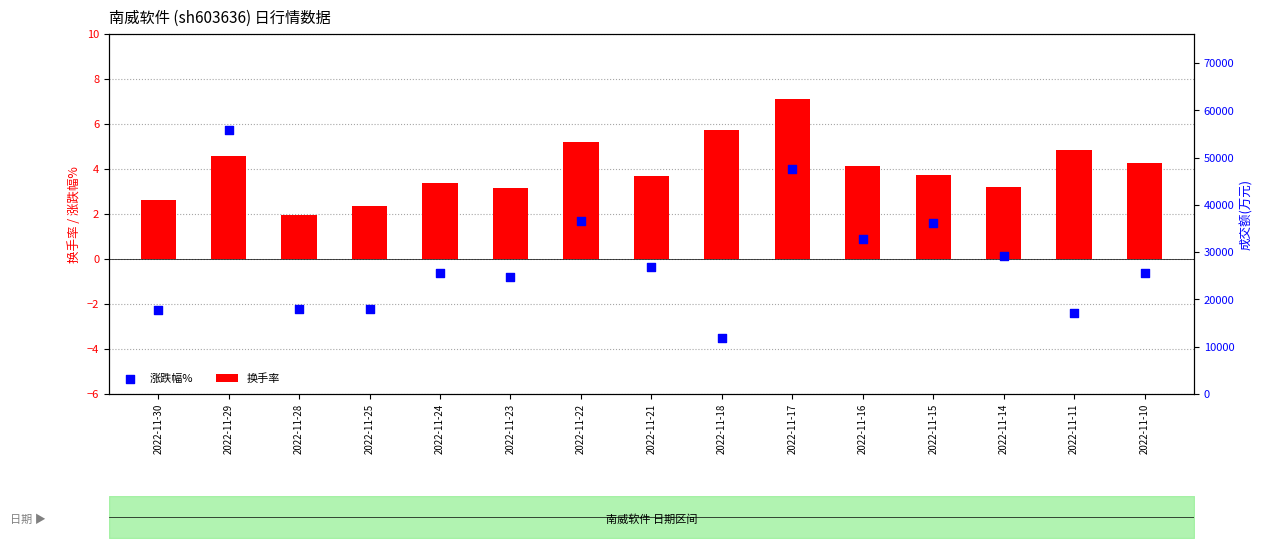

Which series has the largest Y range (max minus min)?

涨跌幅%